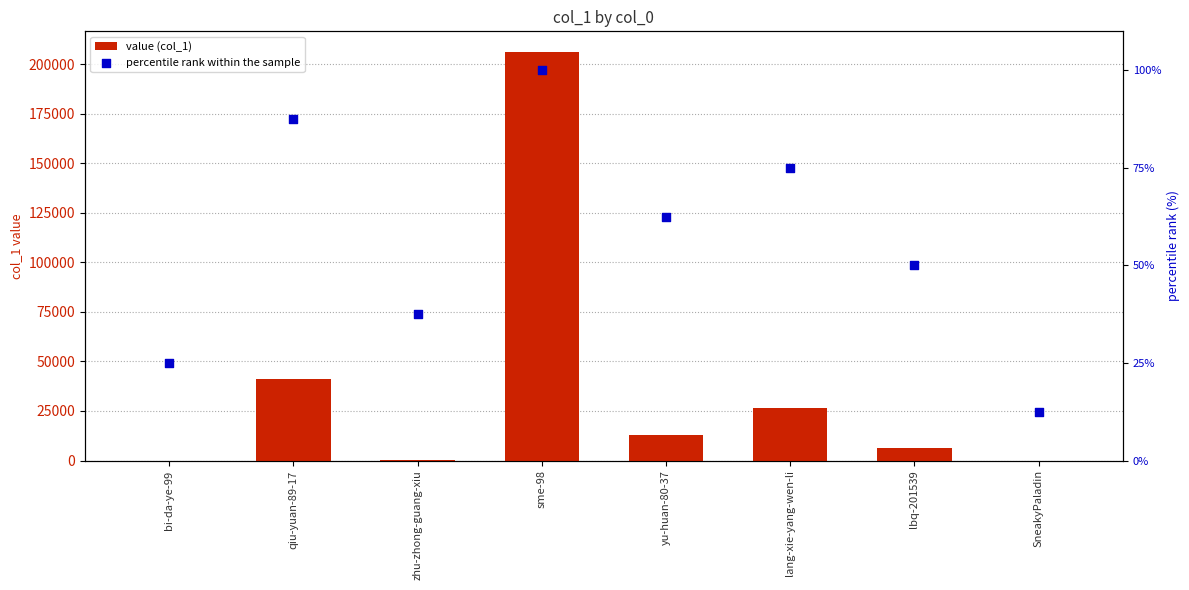

Which series has the largest total across all categories?

value (col_1)